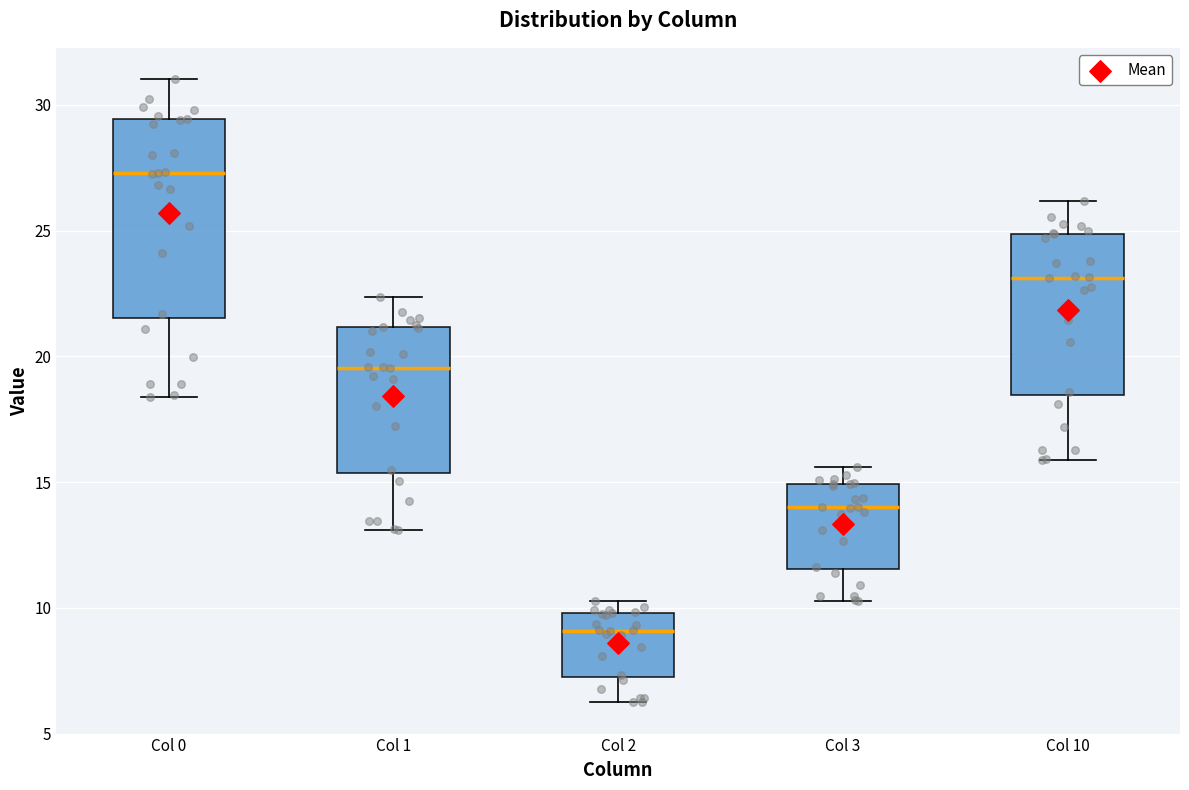

Which box's median line is the highest?

Col 0